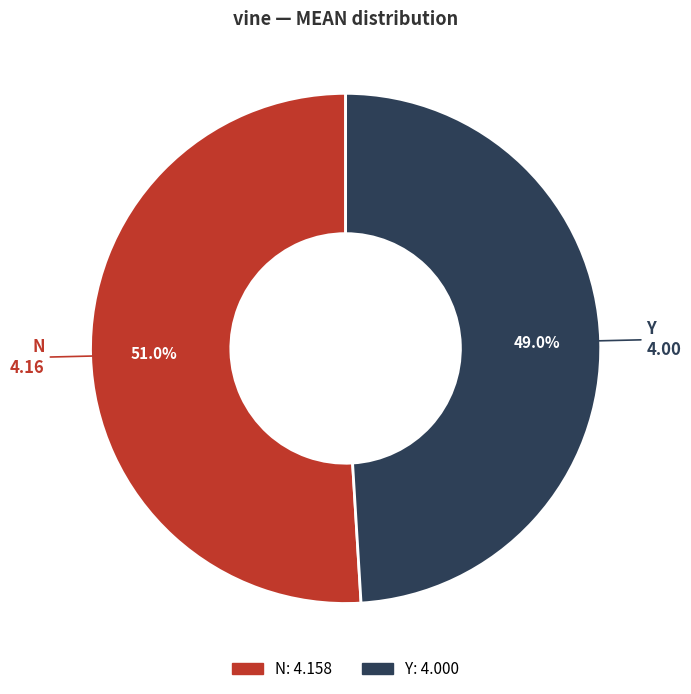

How many segments does this pie chart have?

2